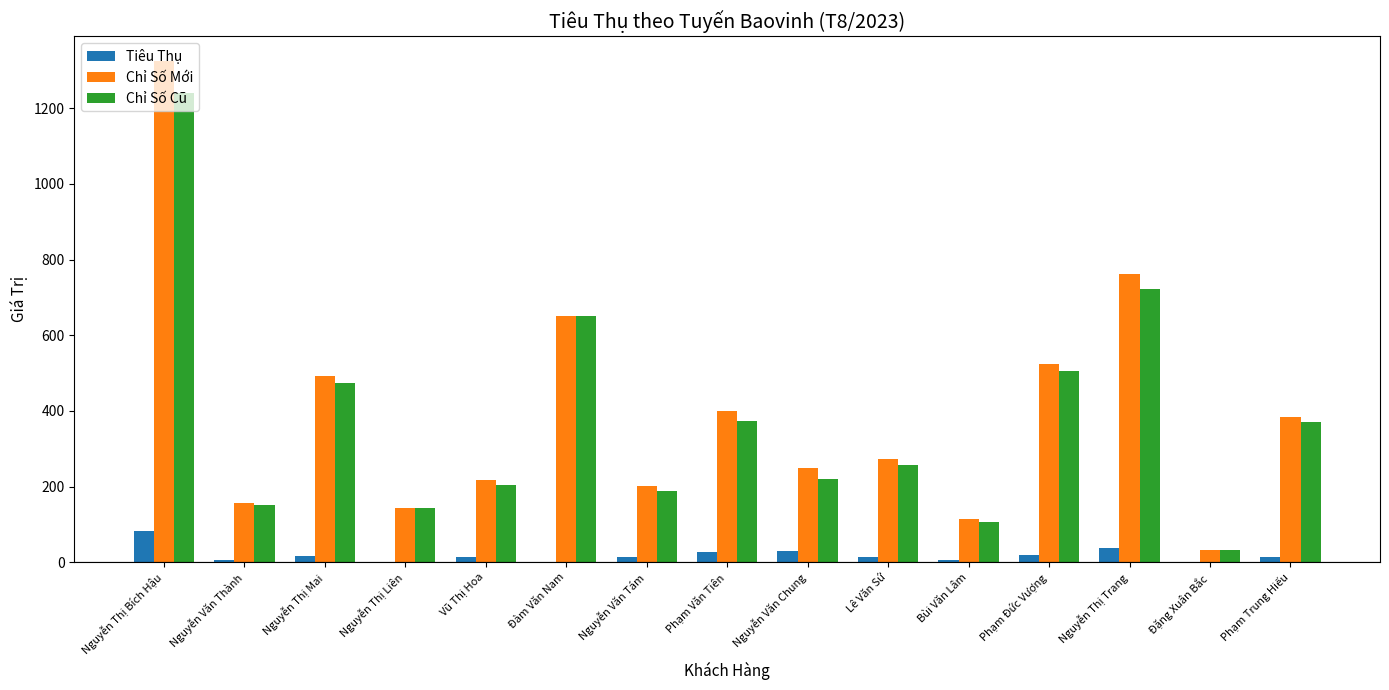

How many groups of bars are there?

15